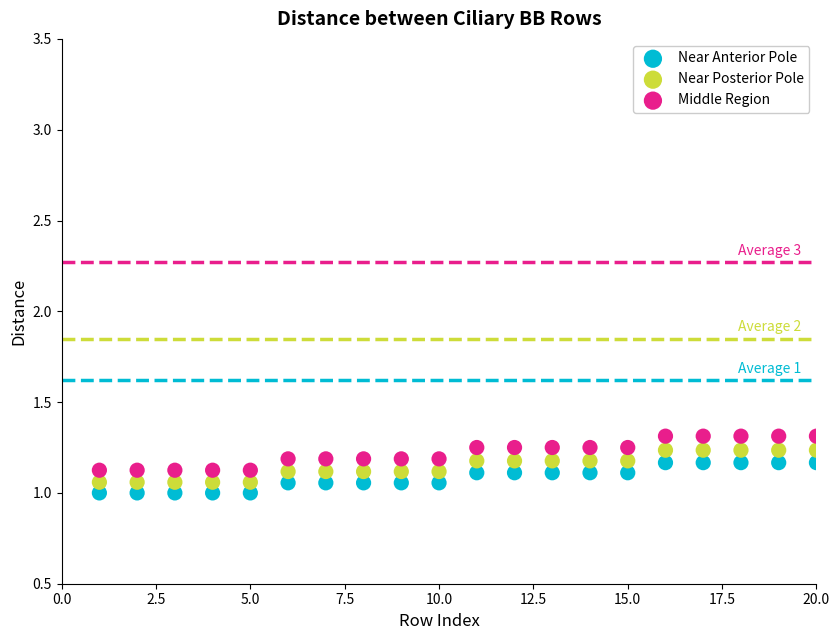

Across all data points, what is the range of Y values (max minus min)?

0.3